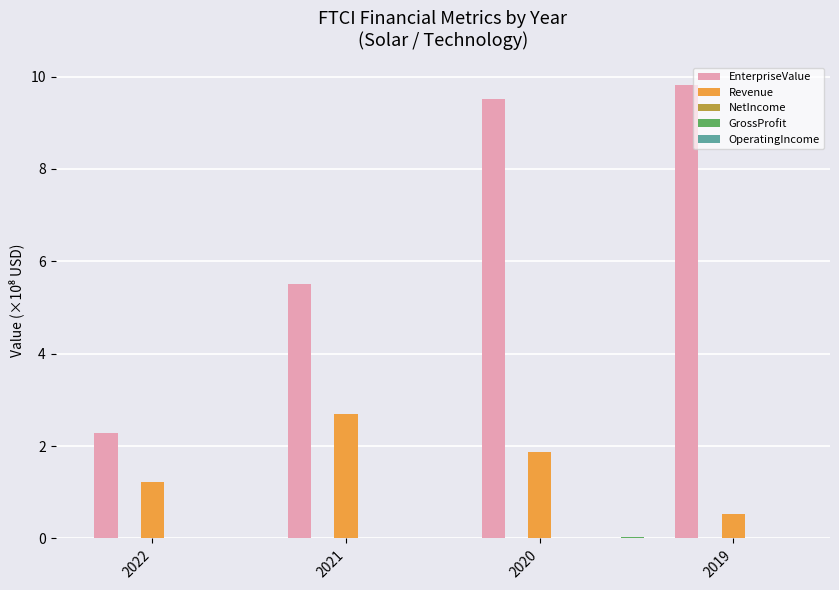

What is the difference between the maximum and minimum values in the EnterpriseValue series?

7.5